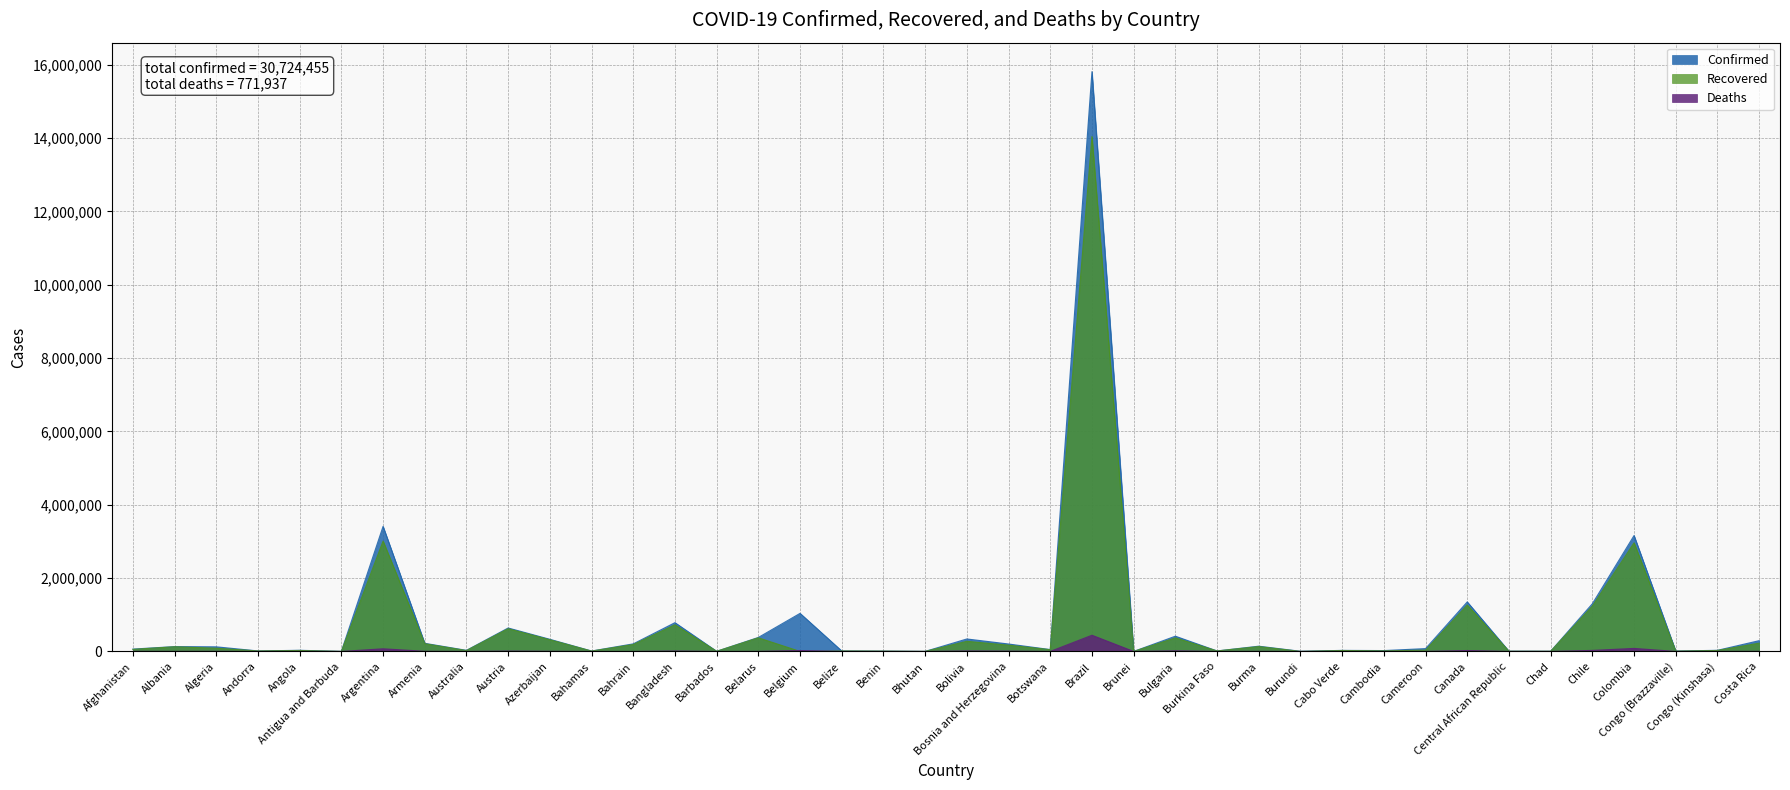

Rank the categories by Recovered value from highest to lowest.

Brazil, Argentina, Colombia, Canada, Chile, Bangladesh, Austria, Belarus, Bulgaria, Azerbaijan, Bolivia, Costa Rica, Armenia, Bahrain, Bosnia and Herzegovina, Burma, Albania, Algeria, Afghanistan, Botswana, Cameroon, Congo (Kinshasa), Angola, Cabo Verde, Australia, Cambodia, Andorra, Burkina Faso, Belize, Bahamas, Congo (Brazzaville), Benin, Central African Republic, Chad, Barbados, Bhutan, Antigua and Barbuda, Burundi, Brunei, Belgium